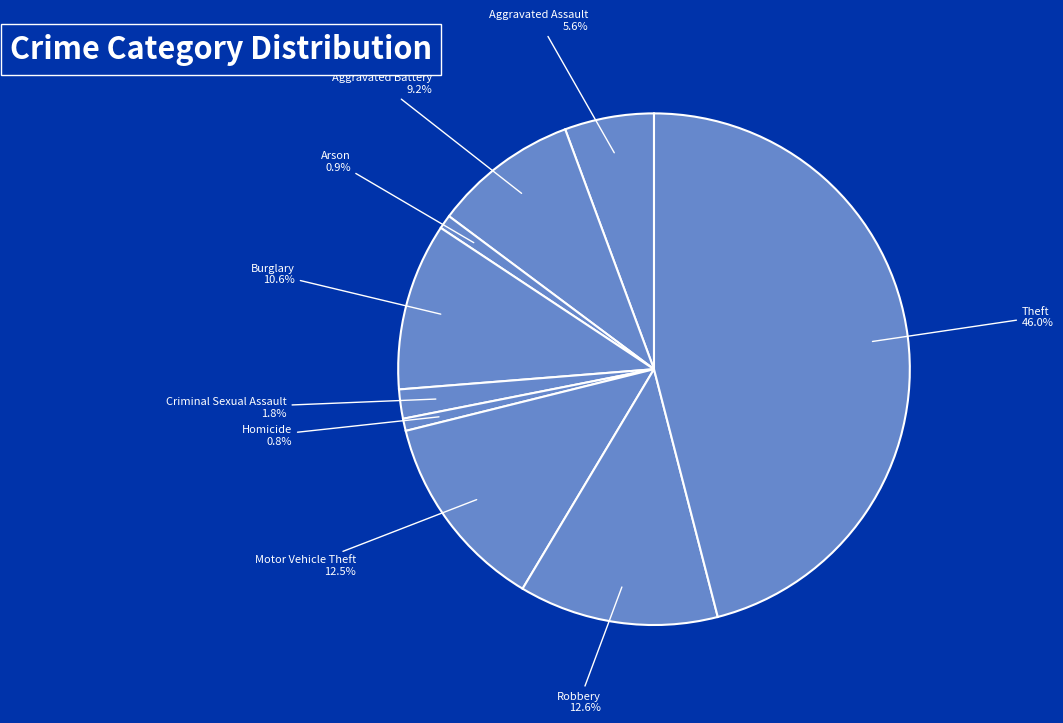

To the nearest percent, what is the difference between the Homicide and Aggravated Assault slice percentages?

5%